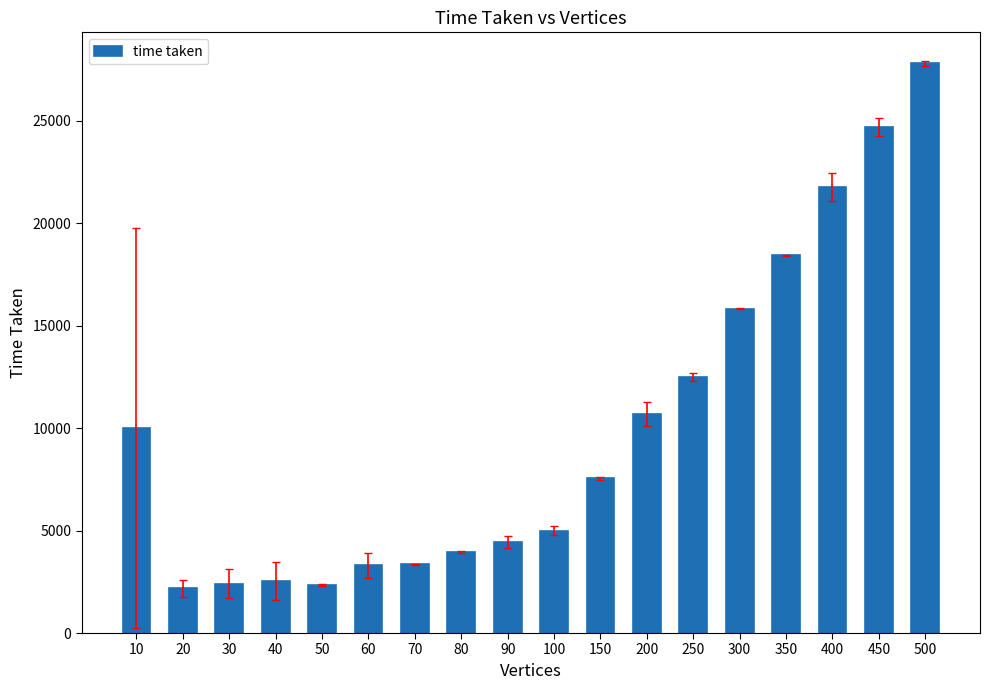

How many bars are there in total?

18